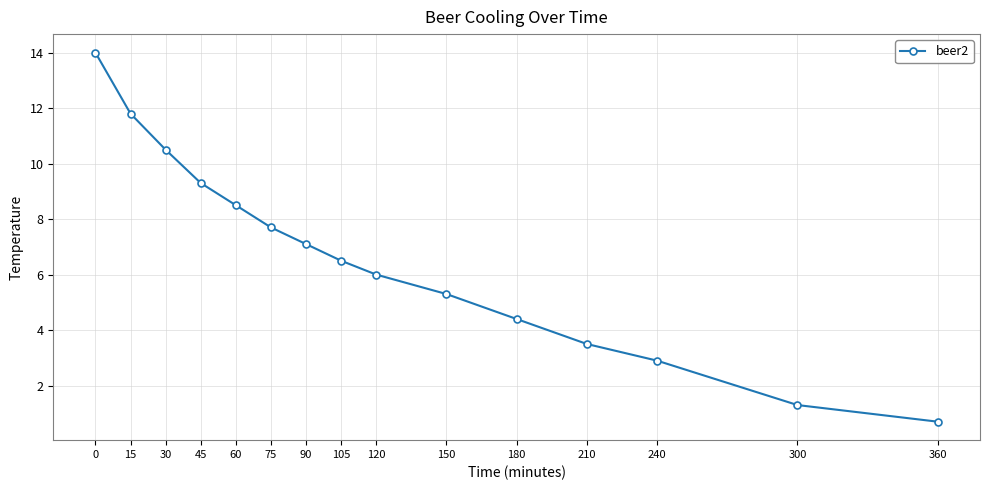

The chart shows a value of 7.7 at 75. True or false?

True